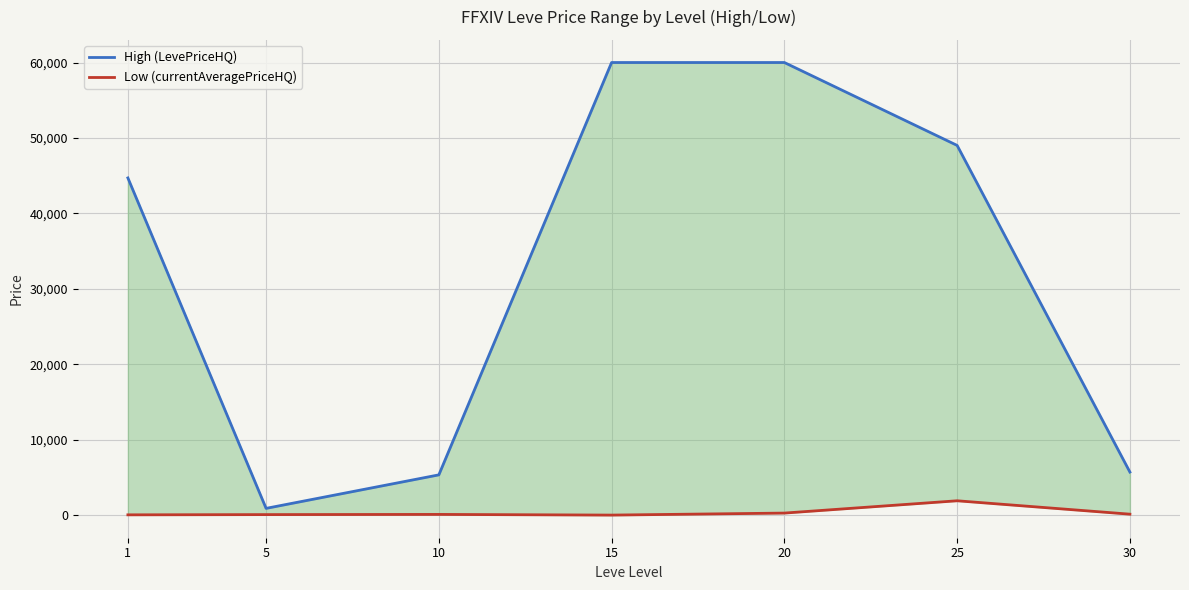

At 15, list the series in order from largest to smallest.

High (LevePriceHQ), Low (currentAveragePriceHQ)